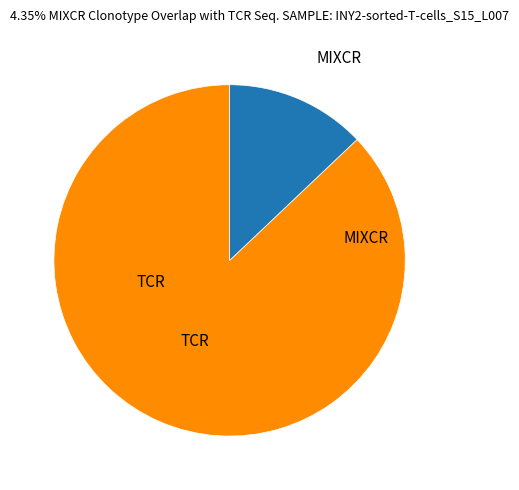

Does any single category account for the majority?

Yes